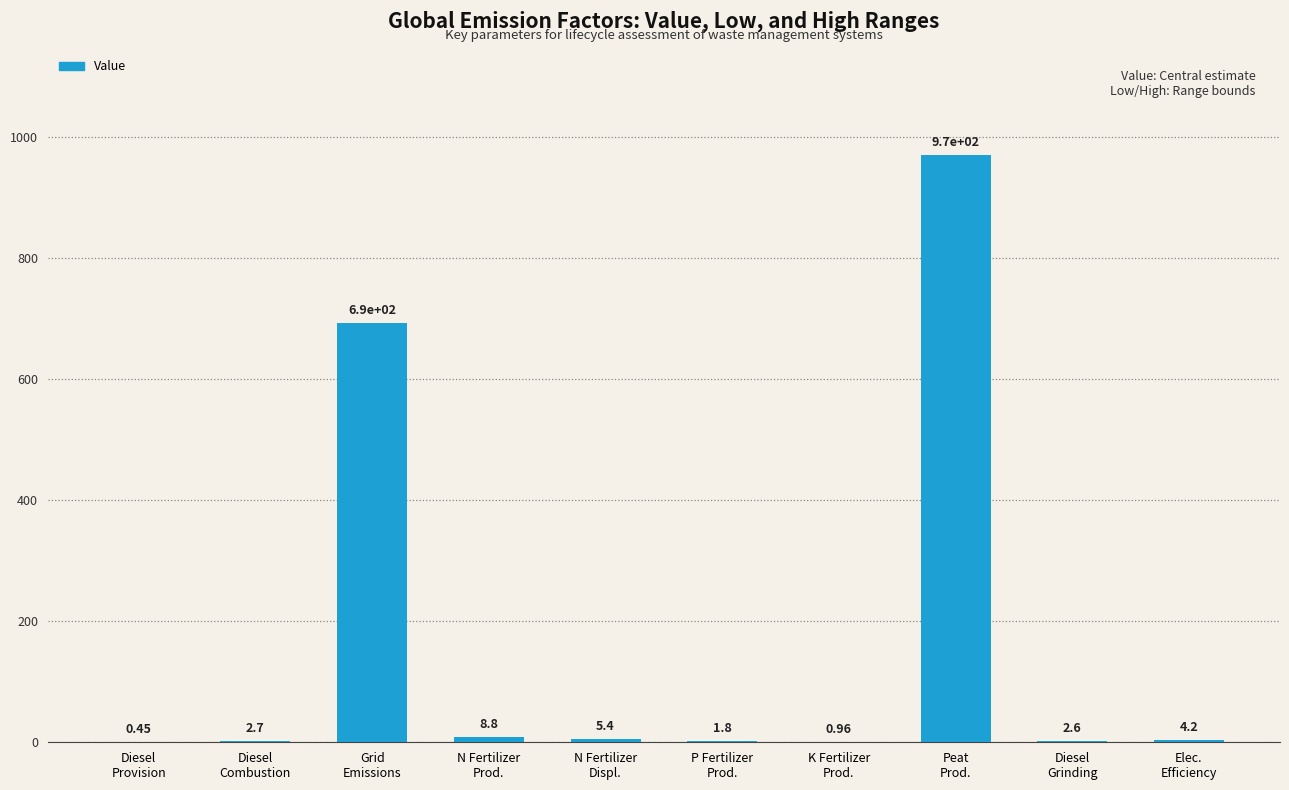

What is the sum of all values?

1689.2